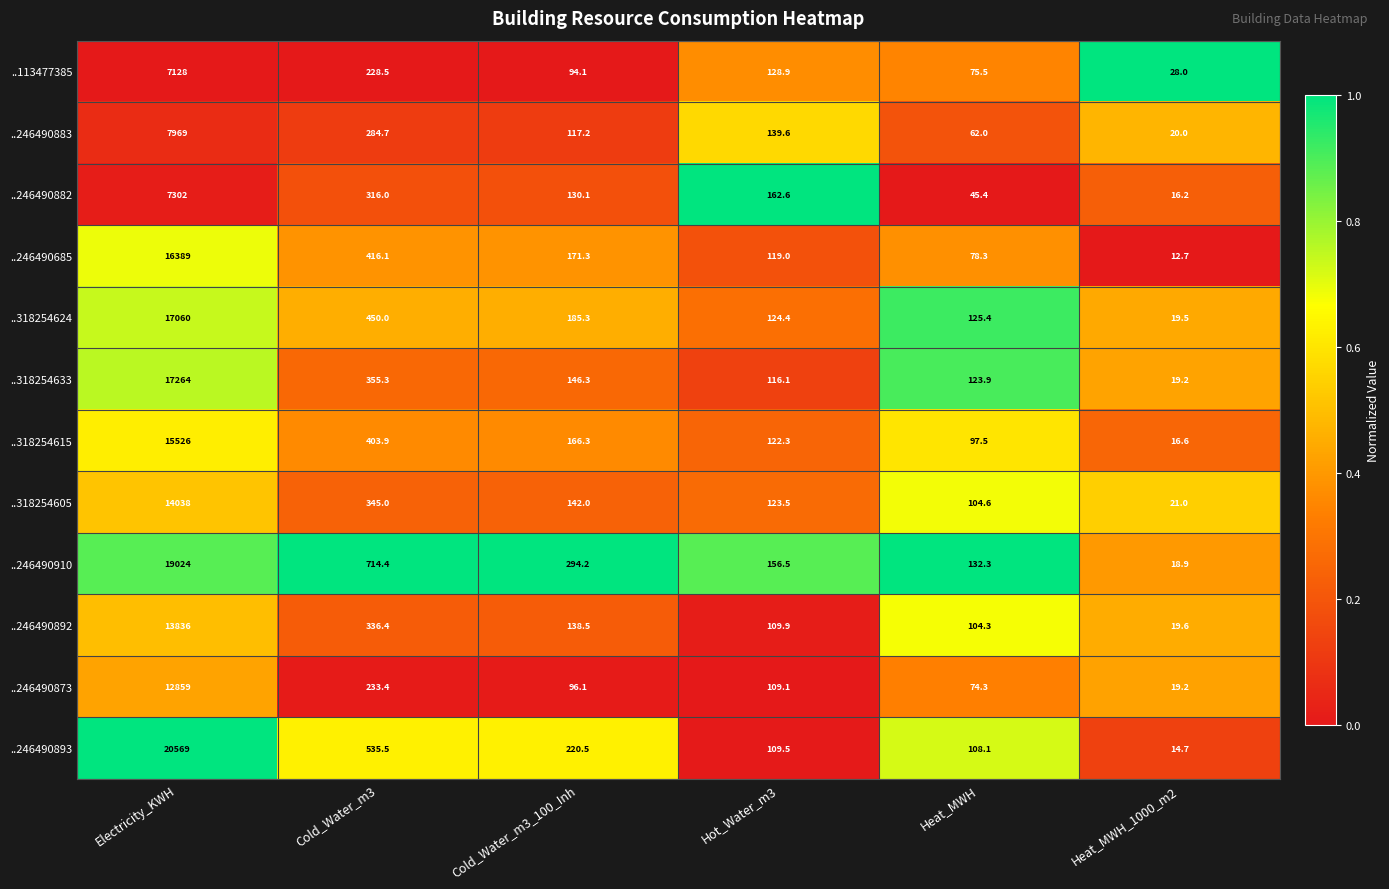

At which category is the sum across all series the highest?

Electricity_KWH